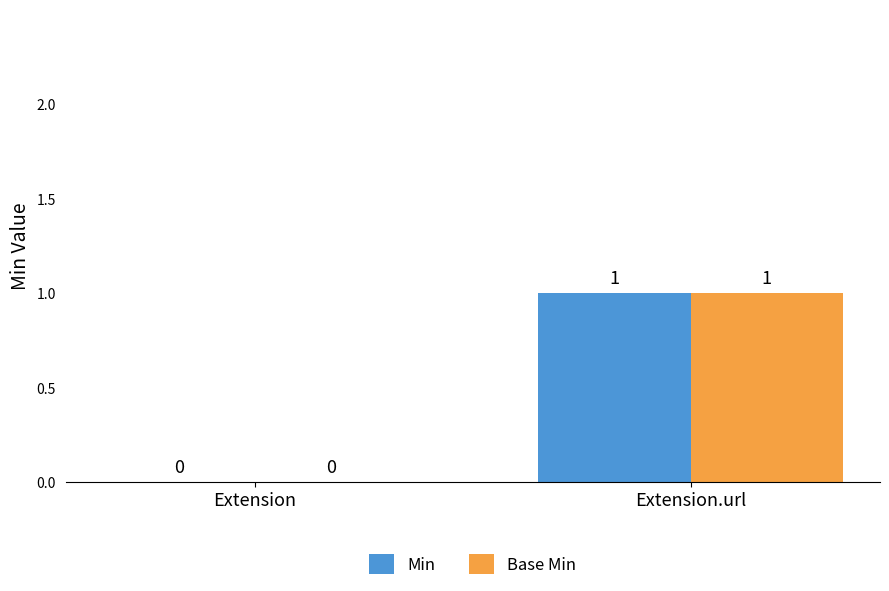

At which category is the sum across all series the highest?

Extension.url